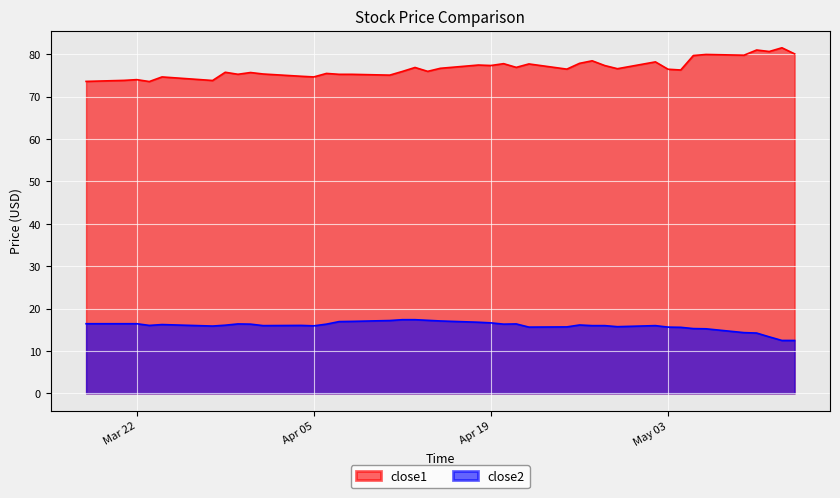

What is the sum of the close1 values at 2016-04-21 and 2016-04-04?

151.7